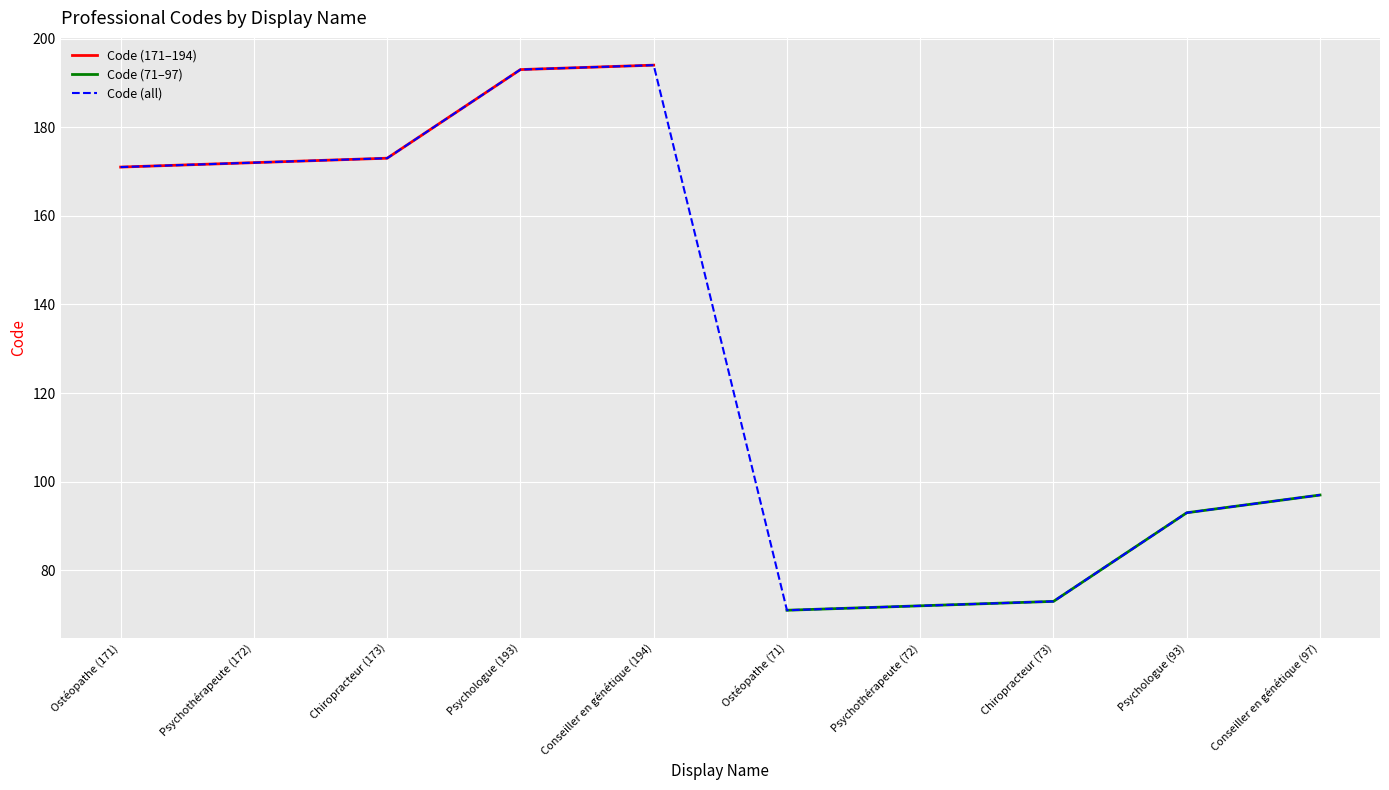

Read the value at Ostéopathe (171).

171